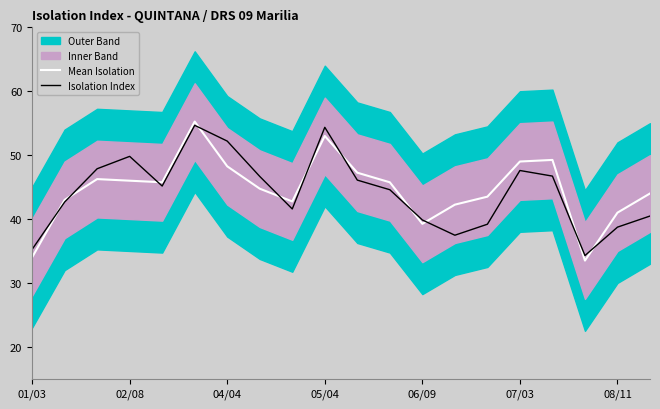

What is the greatest value displayed?

55.2